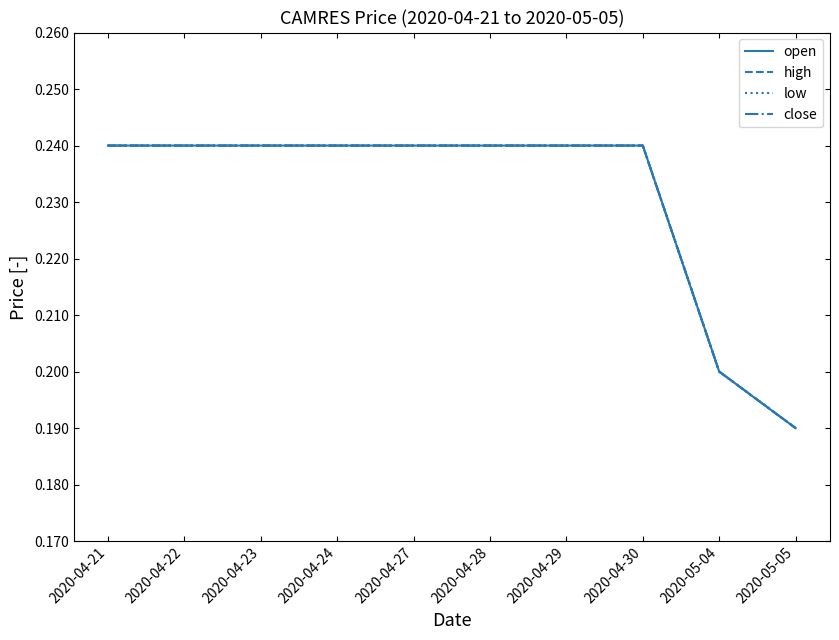

What is the value of the close point at the 8th from the left?

0.2